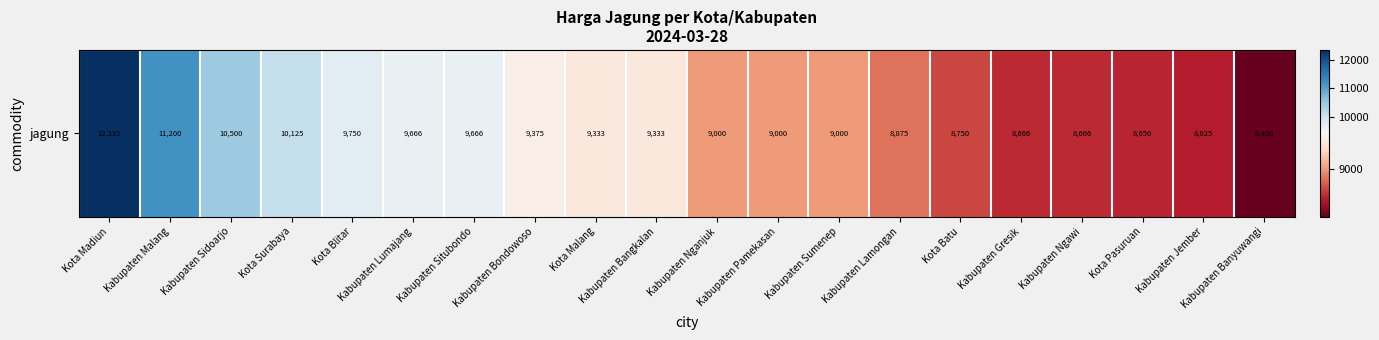

What is the difference between the maximum and minimum values?

3933